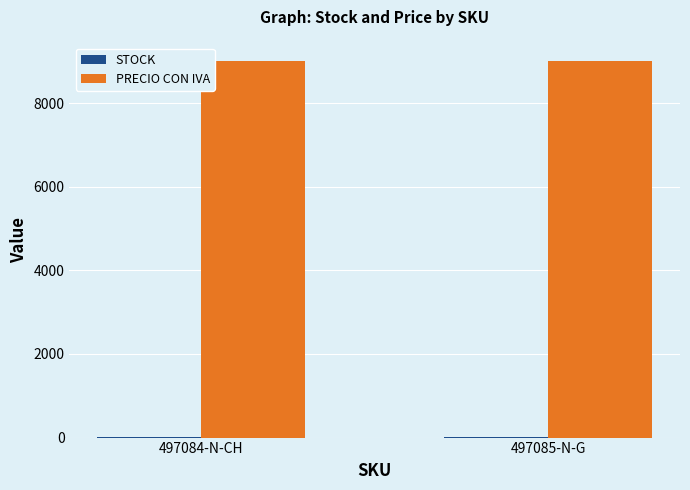

True or false: PRECIO CON IVA has a value of 9000 at 497084-N-CH.

True